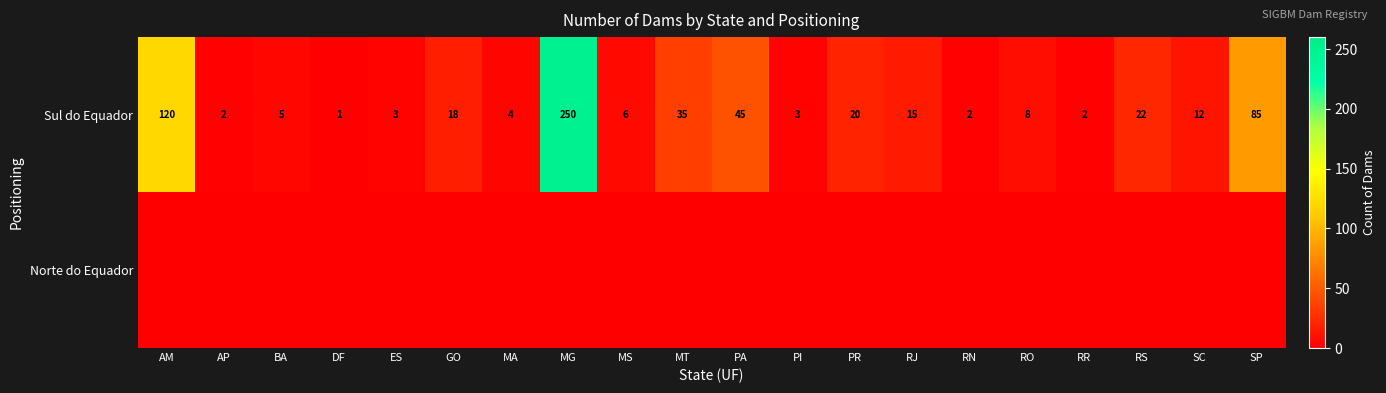

What is the average value of the Sul do Equador series?

33